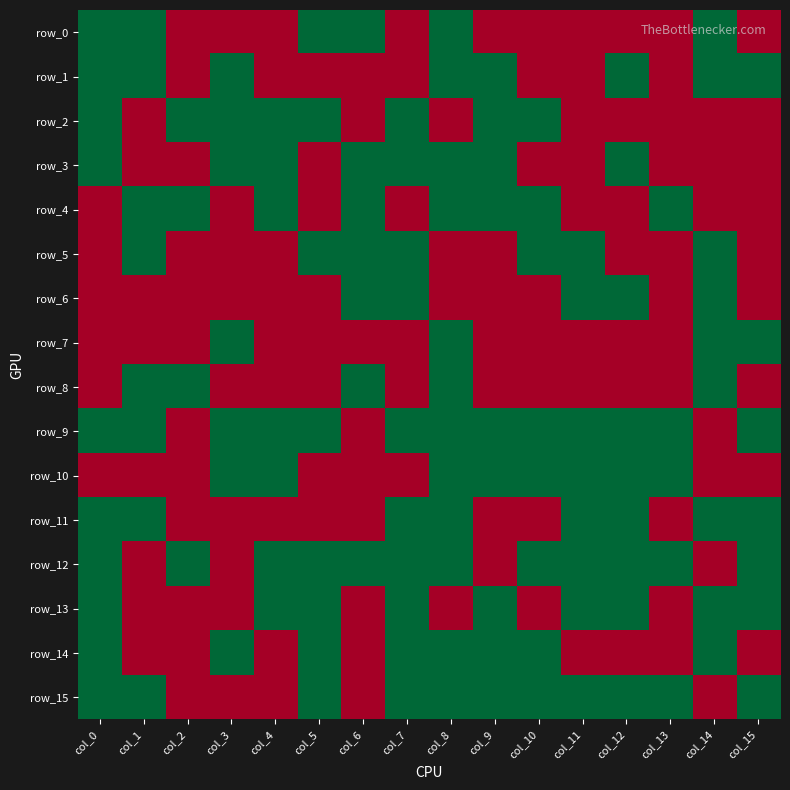

Reading left to right, what are all the values shown in this chart?

row_0: col_0=1	col_1=1	col_2=0	col_3=0	col_4=0	col_5=1	col_6=1	col_7=0	col_8=1	col_9=0	col_10=0	col_11=0	col_12=0	col_13=0	col_14=1	col_15=0
row_1: col_0=1	col_1=1	col_2=0	col_3=1	col_4=0	col_5=0	col_6=0	col_7=0	col_8=1	col_9=1	col_10=0	col_11=0	col_12=1	col_13=0	col_14=1	col_15=1
row_2: col_0=1	col_1=0	col_2=1	col_3=1	col_4=1	col_5=1	col_6=0	col_7=1	col_8=0	col_9=1	col_10=1	col_11=0	col_12=0	col_13=0	col_14=0	col_15=0
row_3: col_0=1	col_1=0	col_2=0	col_3=1	col_4=1	col_5=0	col_6=1	col_7=1	col_8=1	col_9=1	col_10=0	col_11=0	col_12=1	col_13=0	col_14=0	col_15=0
row_4: col_0=0	col_1=1	col_2=1	col_3=0	col_4=1	col_5=0	col_6=1	col_7=0	col_8=1	col_9=1	col_10=1	col_11=0	col_12=0	col_13=1	col_14=0	col_15=0
row_5: col_0=0	col_1=1	col_2=0	col_3=0	col_4=0	col_5=1	col_6=1	col_7=1	col_8=0	col_9=0	col_10=1	col_11=1	col_12=0	col_13=0	col_14=1	col_15=0
row_6: col_0=0	col_1=0	col_2=0	col_3=0	col_4=0	col_5=0	col_6=1	col_7=1	col_8=0	col_9=0	col_10=0	col_11=1	col_12=1	col_13=0	col_14=1	col_15=0
row_7: col_0=0	col_1=0	col_2=0	col_3=1	col_4=0	col_5=0	col_6=0	col_7=0	col_8=1	col_9=0	col_10=0	col_11=0	col_12=0	col_13=0	col_14=1	col_15=1
row_8: col_0=0	col_1=1	col_2=1	col_3=0	col_4=0	col_5=0	col_6=1	col_7=0	col_8=1	col_9=0	col_10=0	col_11=0	col_12=0	col_13=0	col_14=1	col_15=0
row_9: col_0=1	col_1=1	col_2=0	col_3=1	col_4=1	col_5=1	col_6=0	col_7=1	col_8=1	col_9=1	col_10=1	col_11=1	col_12=1	col_13=1	col_14=0	col_15=1
row_10: col_0=0	col_1=0	col_2=0	col_3=1	col_4=1	col_5=0	col_6=0	col_7=0	col_8=1	col_9=1	col_10=1	col_11=1	col_12=1	col_13=1	col_14=0	col_15=0
row_11: col_0=1	col_1=1	col_2=0	col_3=0	col_4=0	col_5=0	col_6=0	col_7=1	col_8=1	col_9=0	col_10=0	col_11=1	col_12=1	col_13=0	col_14=1	col_15=1
row_12: col_0=1	col_1=0	col_2=1	col_3=0	col_4=1	col_5=1	col_6=1	col_7=1	col_8=1	col_9=0	col_10=1	col_11=1	col_12=1	col_13=1	col_14=0	col_15=1
row_13: col_0=1	col_1=0	col_2=0	col_3=0	col_4=1	col_5=1	col_6=0	col_7=1	col_8=0	col_9=1	col_10=0	col_11=1	col_12=1	col_13=0	col_14=1	col_15=1
row_14: col_0=1	col_1=0	col_2=0	col_3=1	col_4=0	col_5=1	col_6=0	col_7=1	col_8=1	col_9=1	col_10=1	col_11=0	col_12=0	col_13=0	col_14=1	col_15=0
row_15: col_0=1	col_1=1	col_2=0	col_3=0	col_4=0	col_5=1	col_6=0	col_7=1	col_8=1	col_9=1	col_10=1	col_11=1	col_12=1	col_13=1	col_14=0	col_15=1